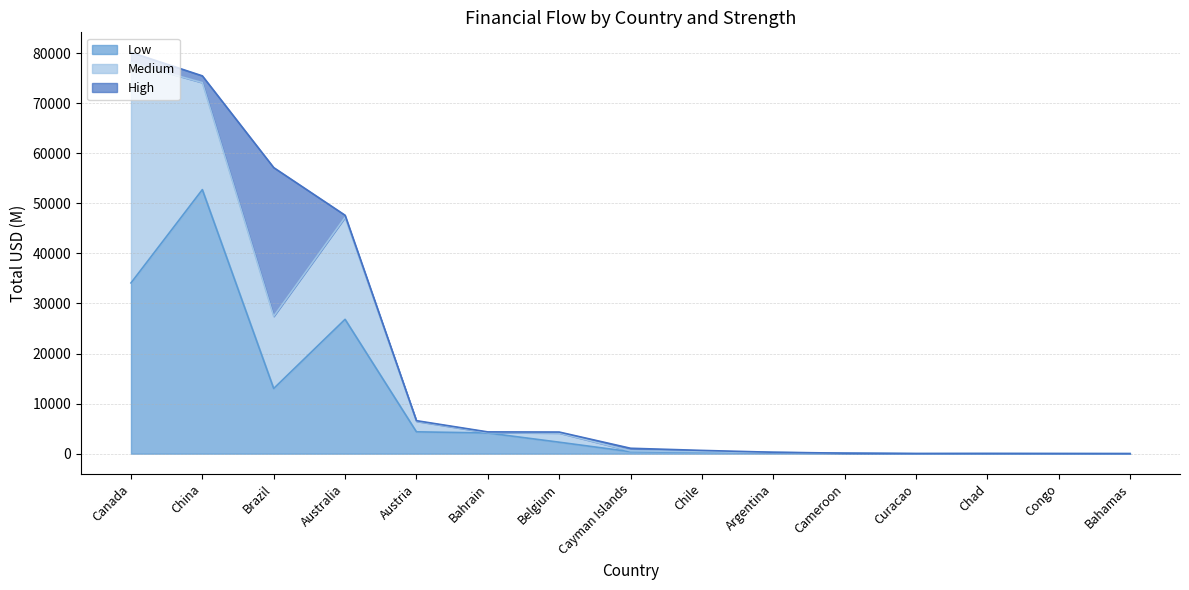

In Low, how many points are higher than both neighbors (excluding endpoints)?

4